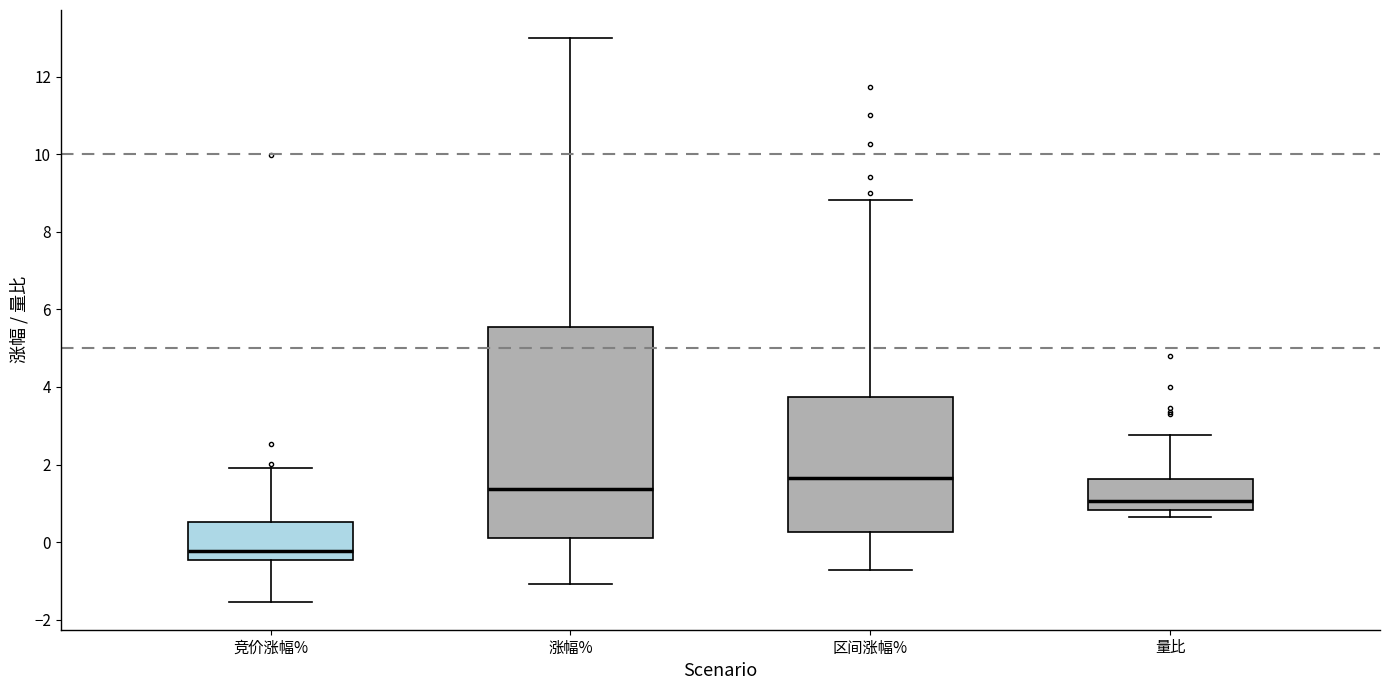

Where does the median line of the box for 竞价涨幅% sit on the y-axis? The values are not printed on the chart, so give them approximately, as read against the axis.

-0.2